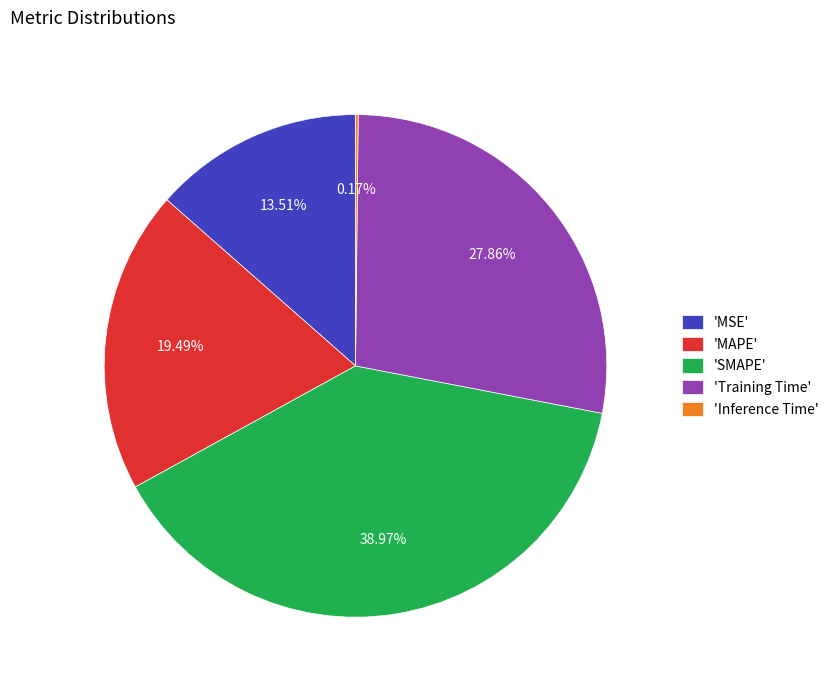

Which category has the biggest portion of the pie?

'SMAPE'